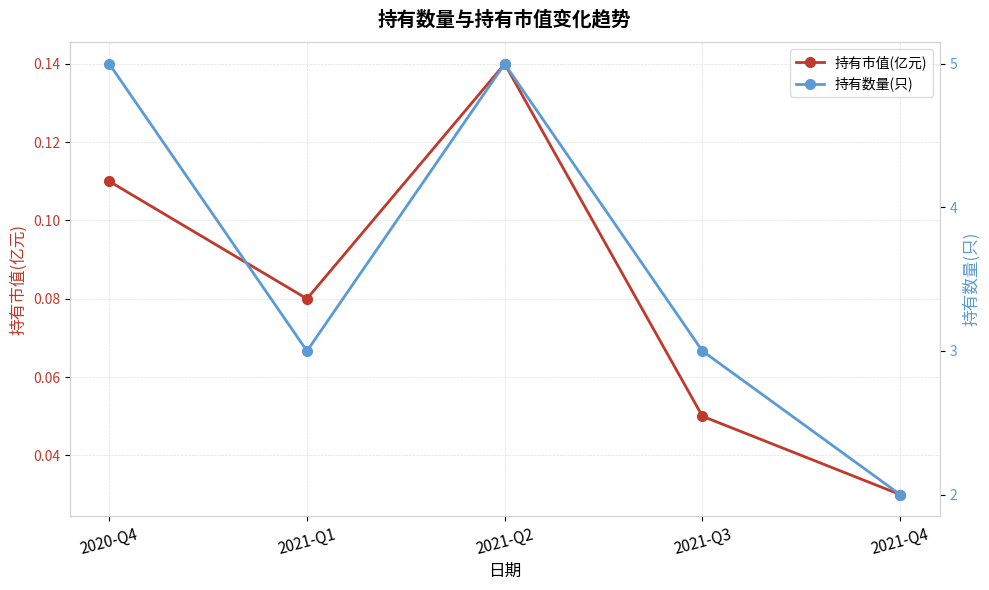

True or false: 持有数量(只) has a value of 4.8 at 2021-Q1.

False